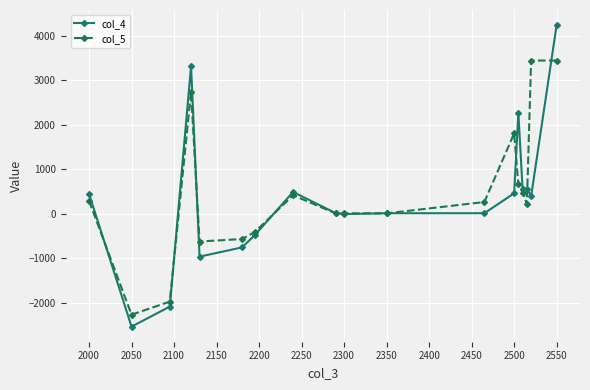

Which series has the largest range (max minus min)?

col_4